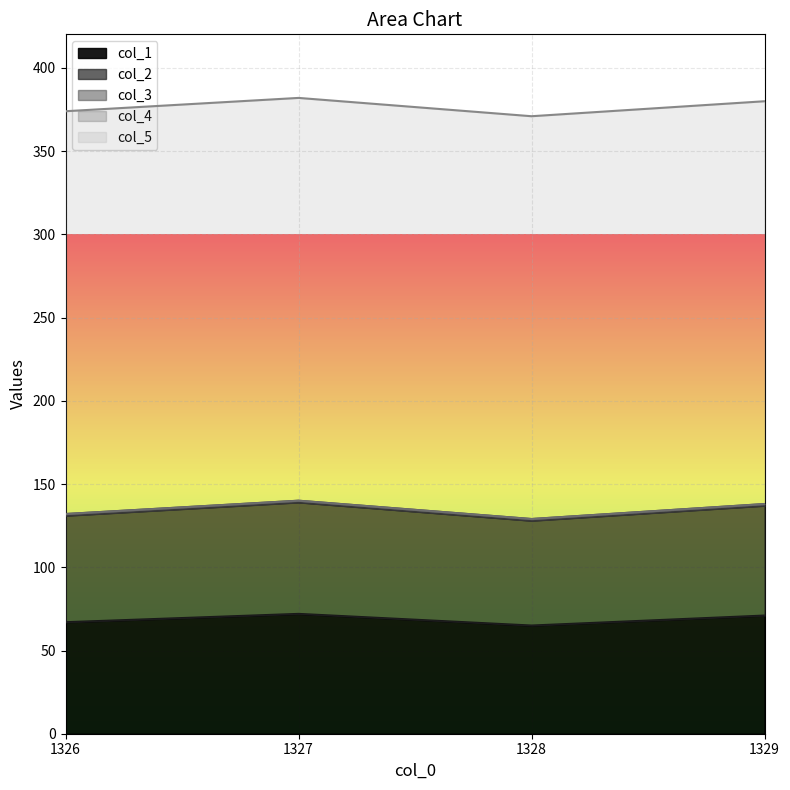

What are all the series names shown in the legend?

col_1, col_2, col_3, col_4, col_5